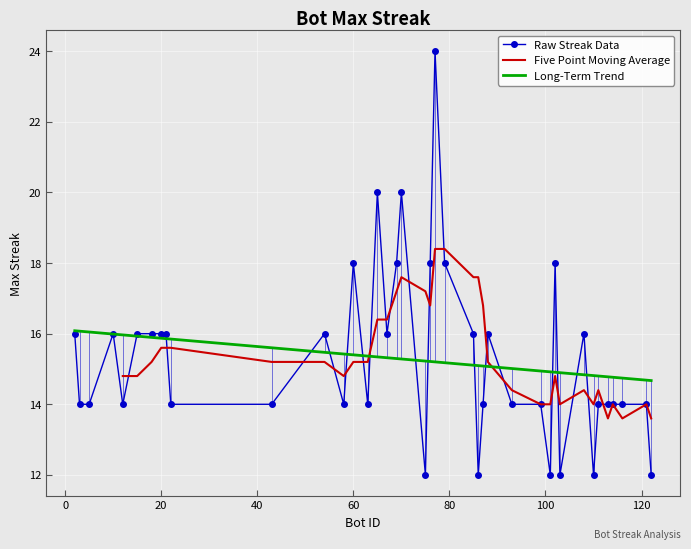

What is the difference between the maximum and minimum values?

12